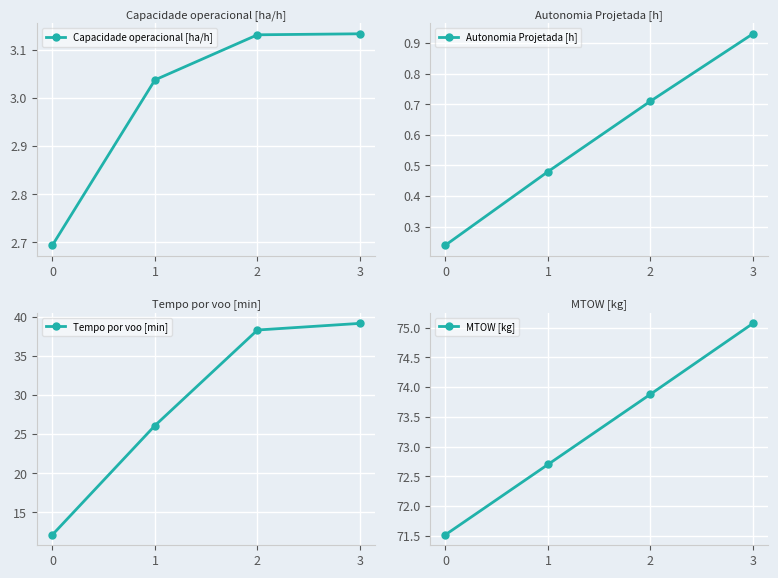

What is the average value of the Capacidade operacional [ha/h] series?

3.0